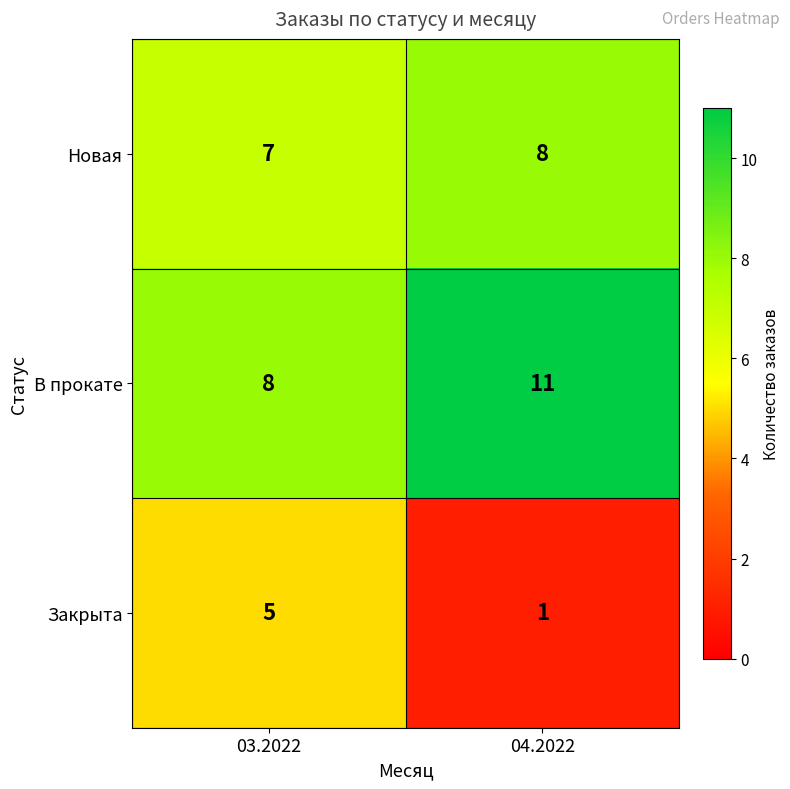

What is the average value of the Закрыта series?

3